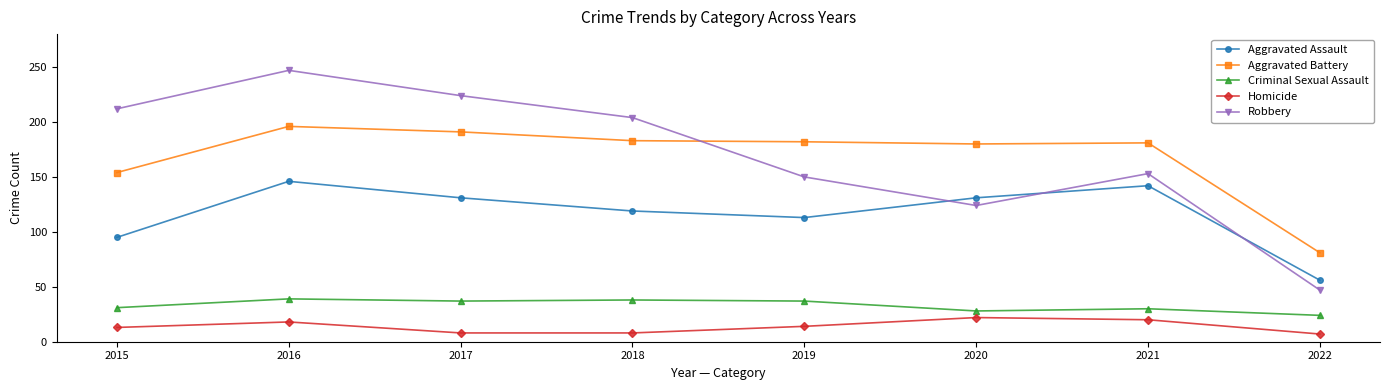

What is the value of the Robbery point at the 1st from the left?

212